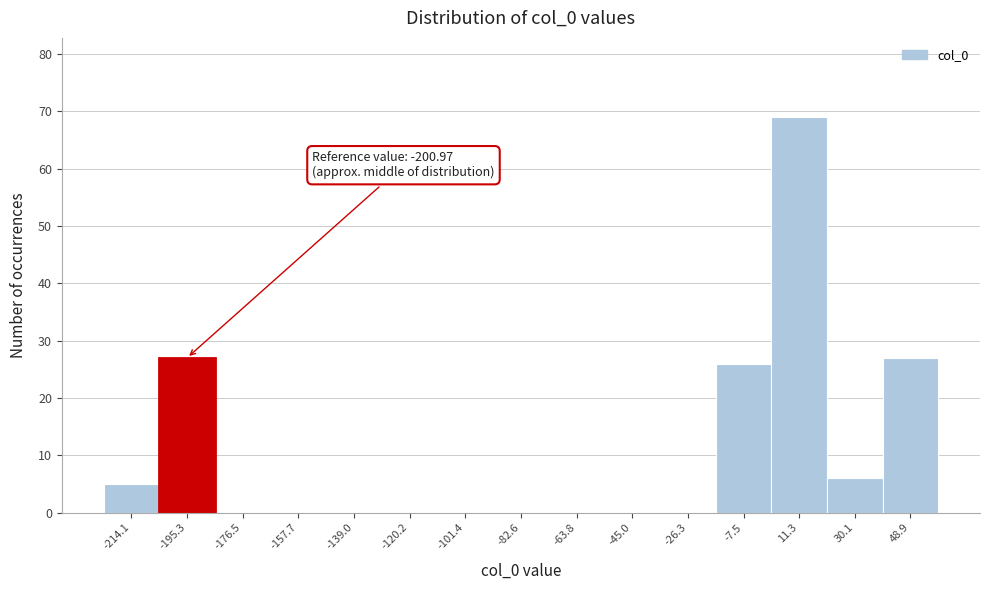

Which range on the x-axis has the tallest bar?

2 to 20